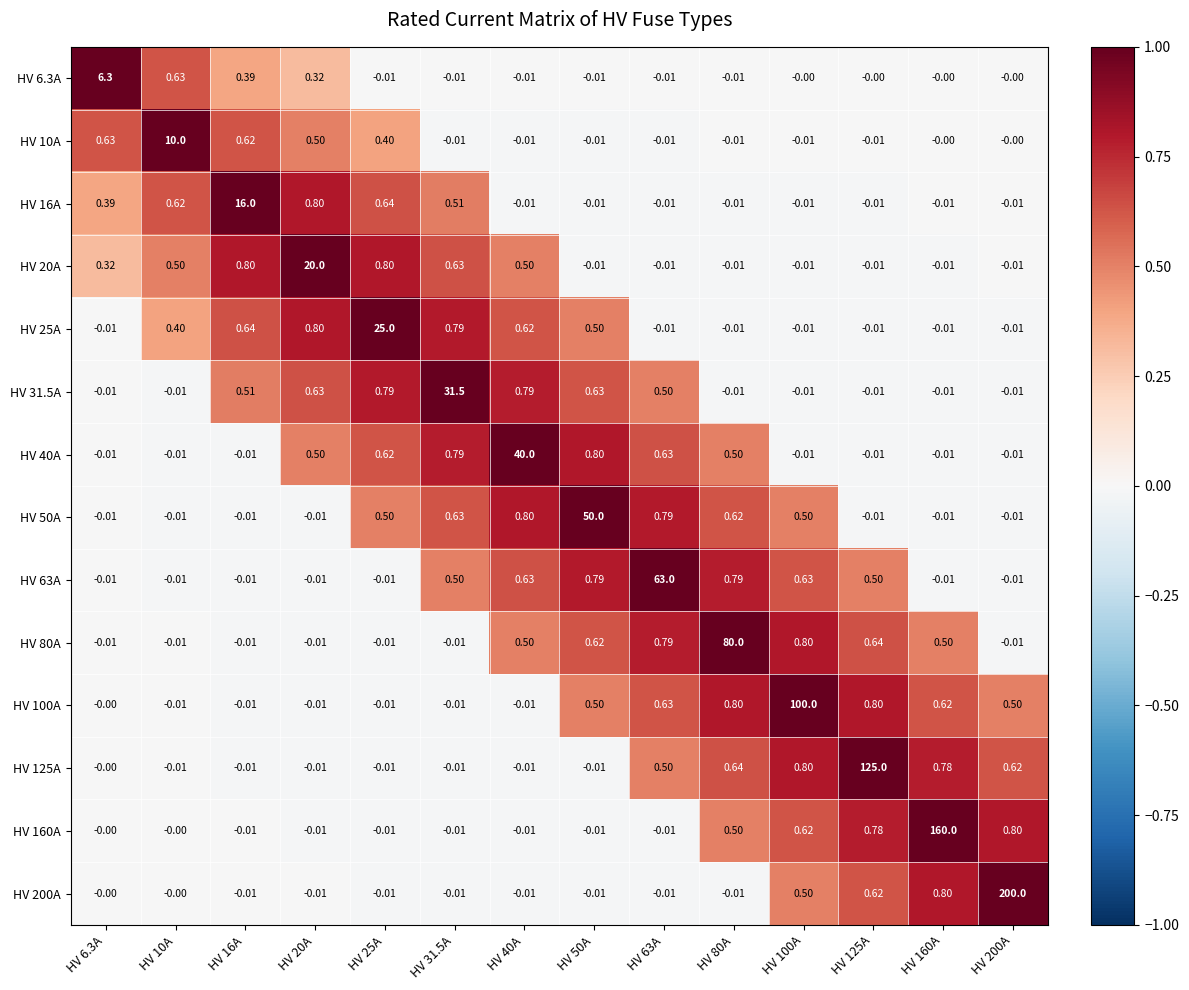

Is the value of HV 100A at HV 20A greater than the value of HV 200A at HV 100A?

No